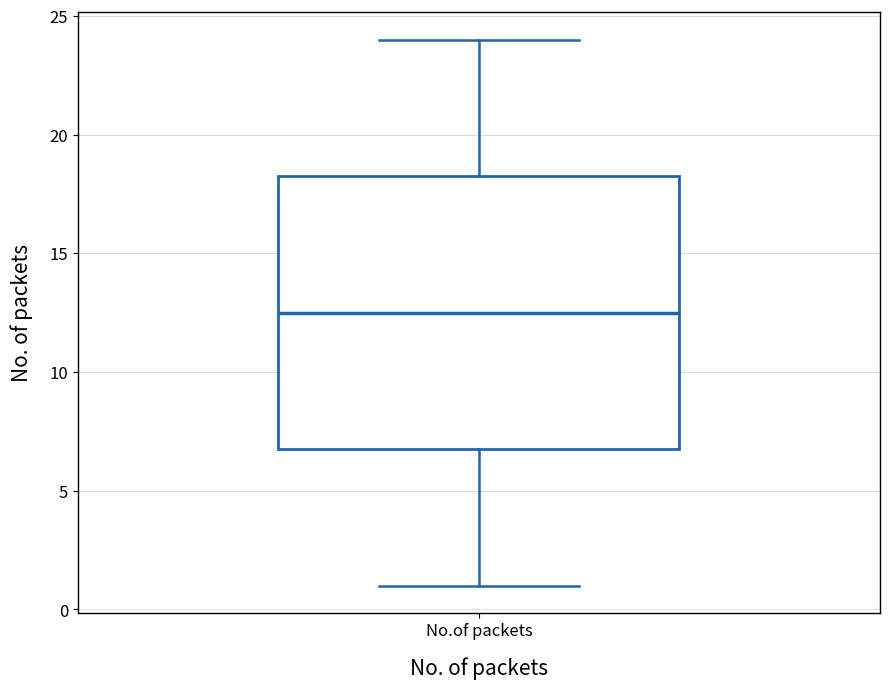

Transcribe this box plot: give where the median line is, the range the box spans, and where the two whiskers end, as read against the y-axis. The values are not printed on the chart, so give them approximately, as read against the axis.

median 12.5, box 7.0 to 18.5, whiskers 1.0 to 24.0